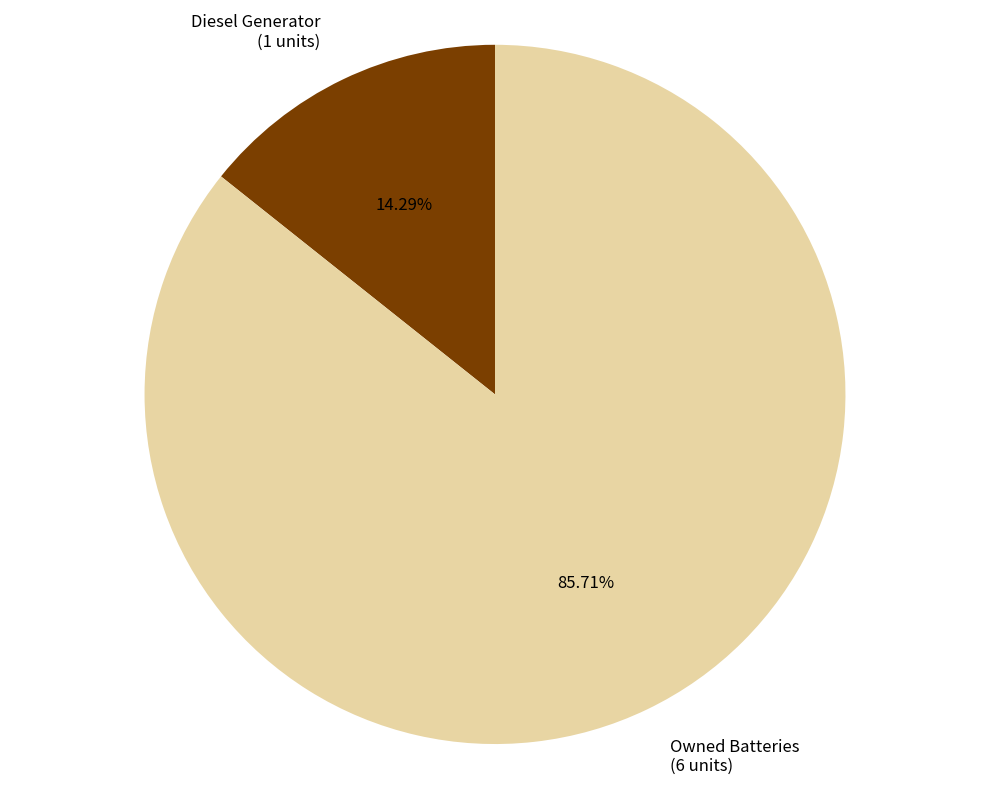

True or false: Diesel Generator accounts for 29% of the total.

False